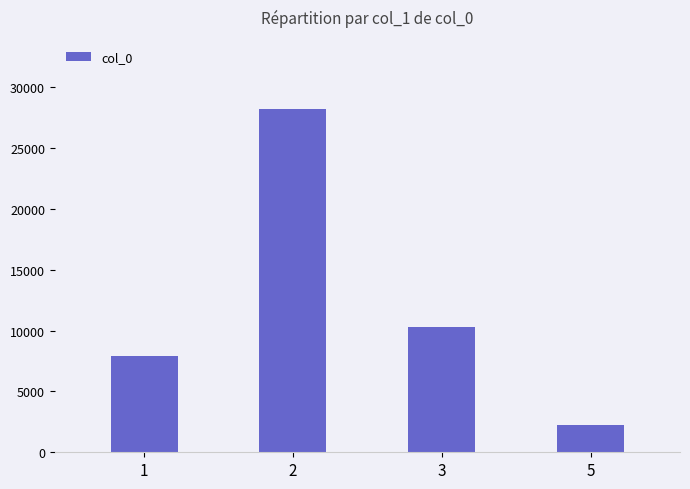

True or false: the data shows 7942 at 1.

True